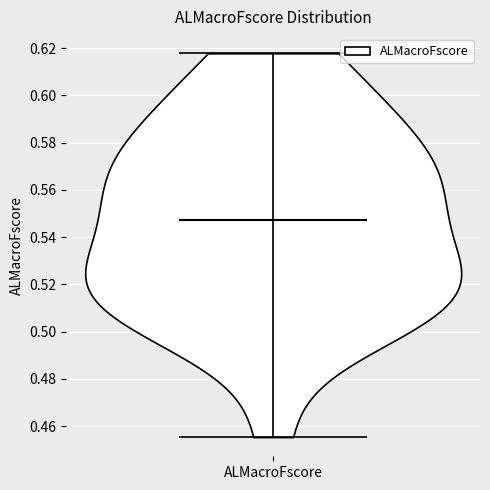

What is the highest point the violin for ALMacroFscore reaches on the y-axis? The values are not printed on the chart, so give them approximately, as read against the axis.

0.618